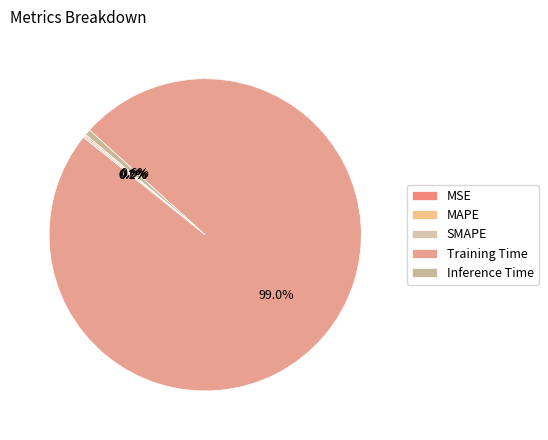

What percentage do MAPE and SMAPE together represent?

0.4%